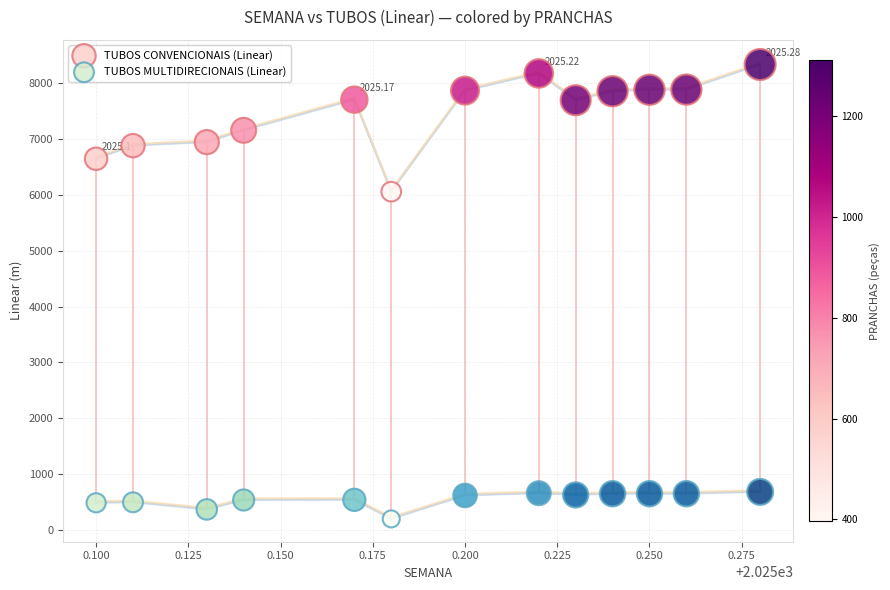

Across all data points, what is the range of Y values (max minus min)?

8118.5